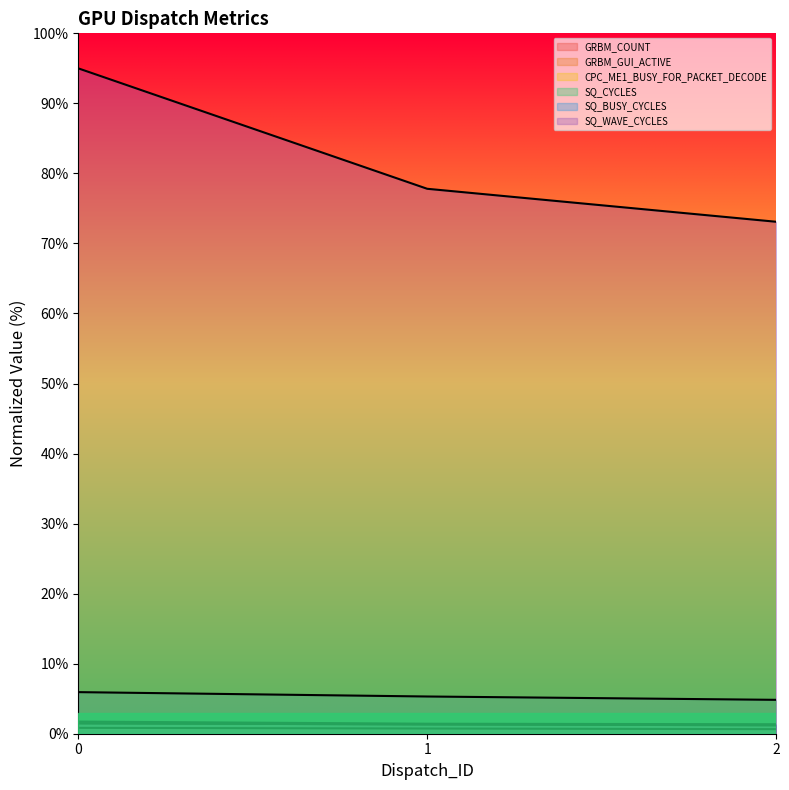

What is the sum of all GRBM_GUI_ACTIVE values?

4.0